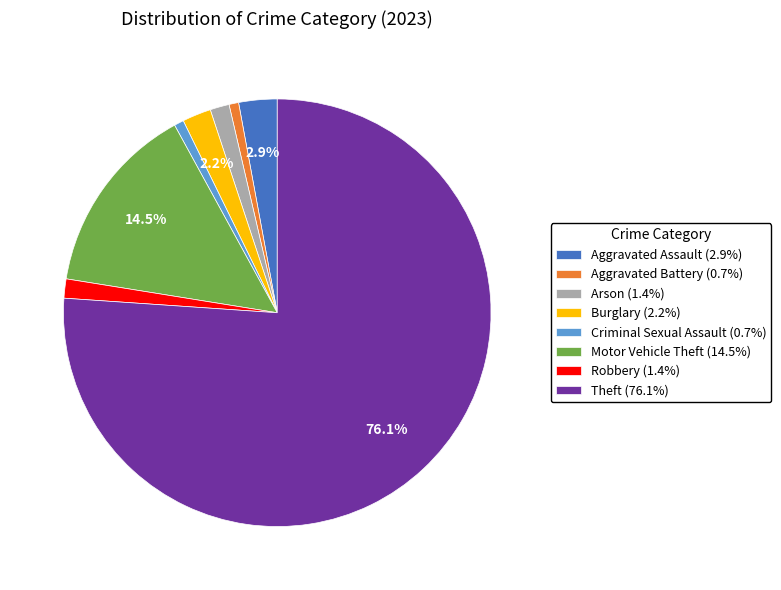

How many segments does this pie chart have?

8